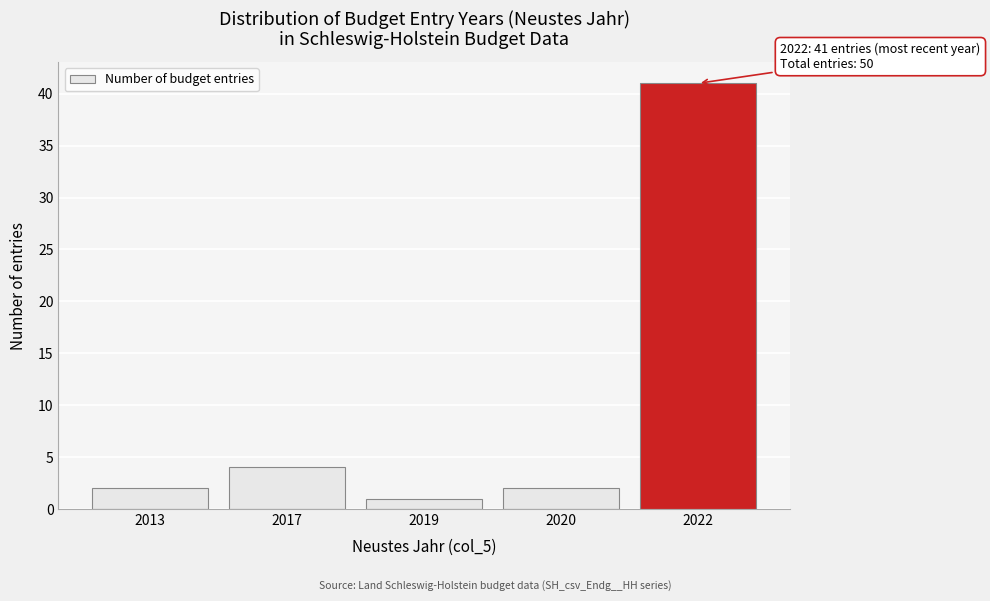

Reading left to right, what are all the values shown in this chart?

2	4	1	2	41